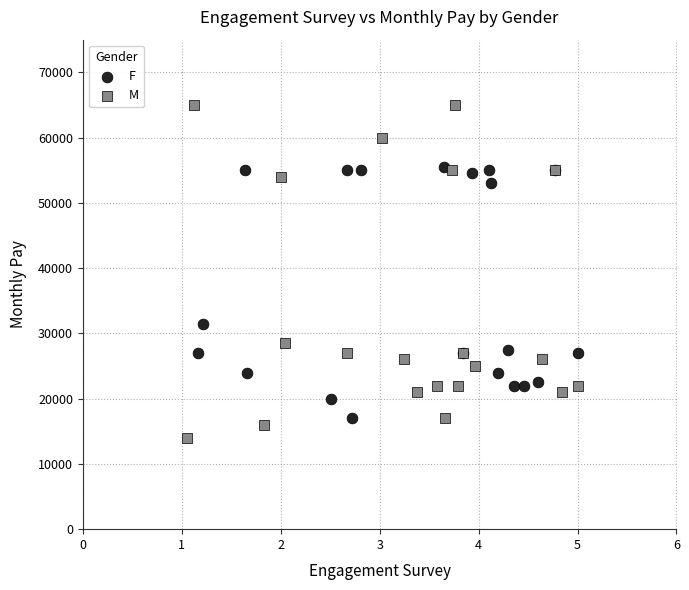

Which series reaches the minimum Y coordinate?

M